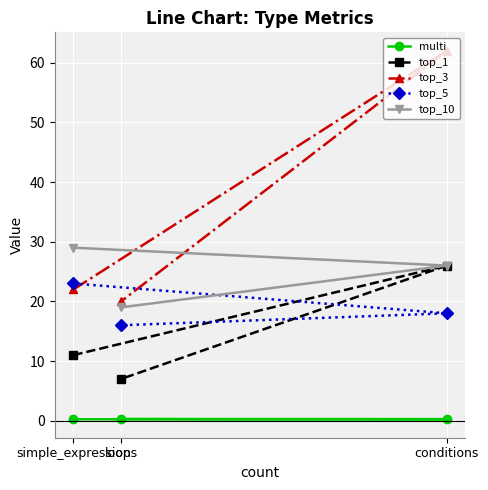

How many data points in top_10 are above 26?

1